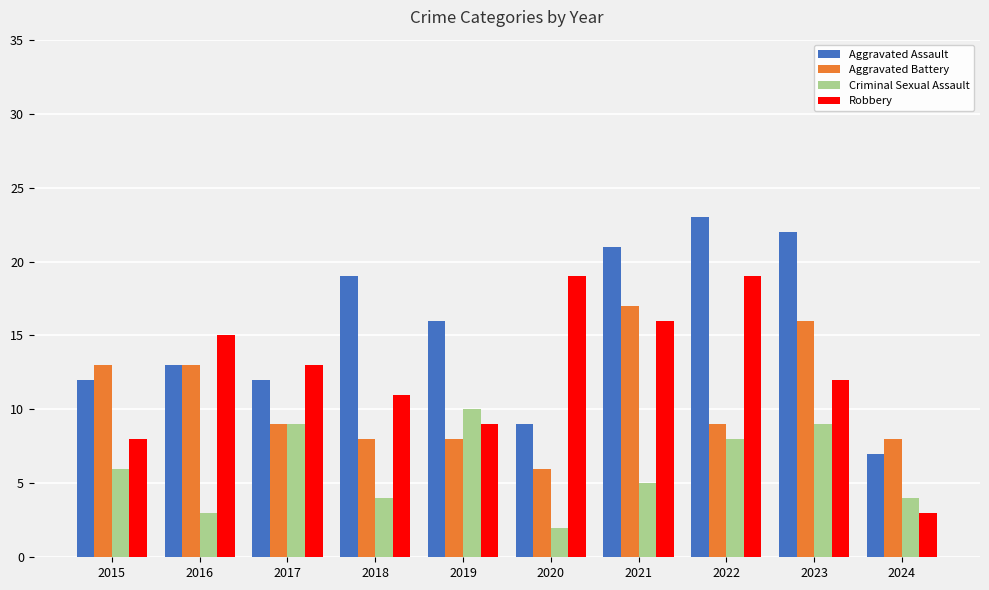

Reading right to left, extract all data points from this chart.

Aggravated Assault: 2024=7	2023=22	2022=23	2021=21	2020=9	2019=16	2018=19	2017=12	2016=13	2015=12
Aggravated Battery: 2024=8	2023=16	2022=9	2021=17	2020=6	2019=8	2018=8	2017=9	2016=13	2015=13
Criminal Sexual Assault: 2024=4	2023=9	2022=8	2021=5	2020=2	2019=10	2018=4	2017=9	2016=3	2015=6
Robbery: 2024=3	2023=12	2022=19	2021=16	2020=19	2019=9	2018=11	2017=13	2016=15	2015=8